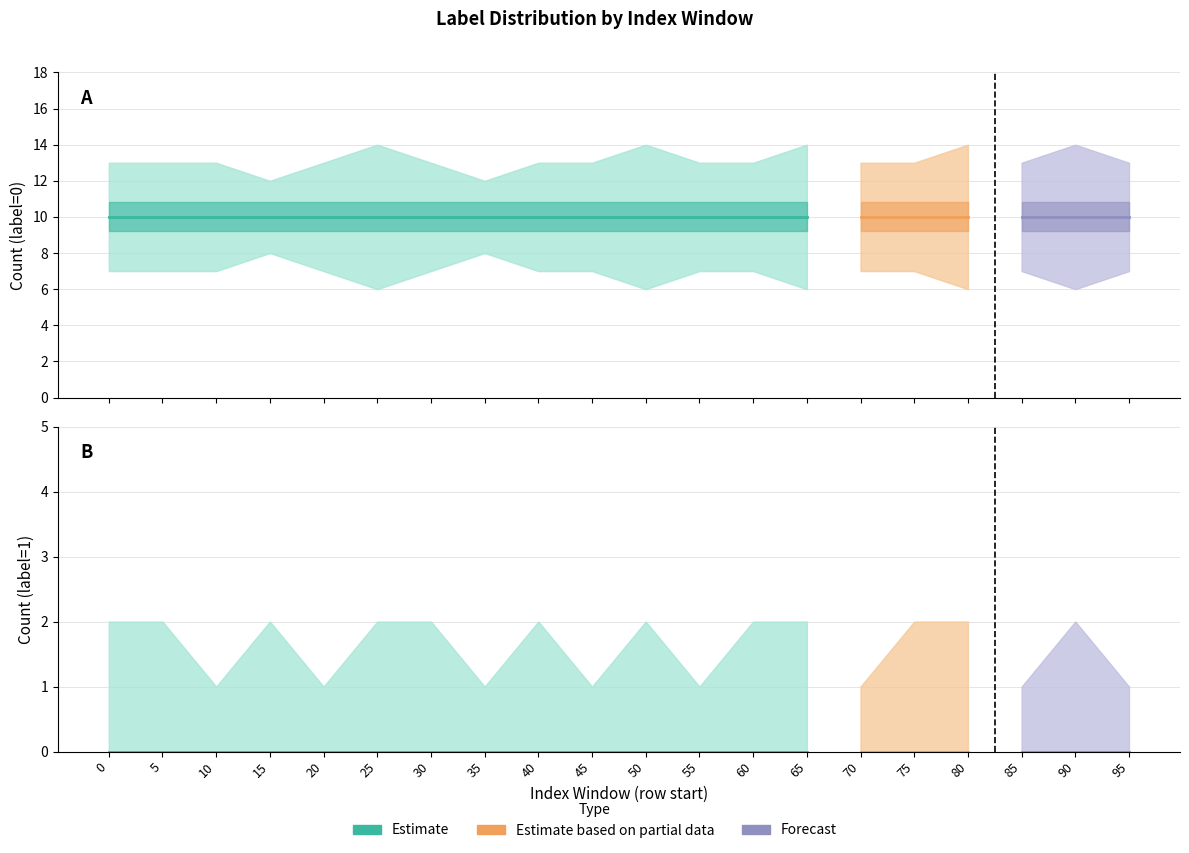

How many data points does each series have?

20